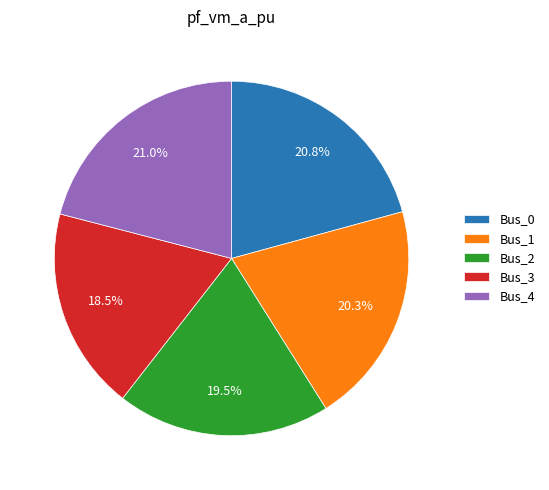

What portion of the pie excludes Bus_4?

79.0%